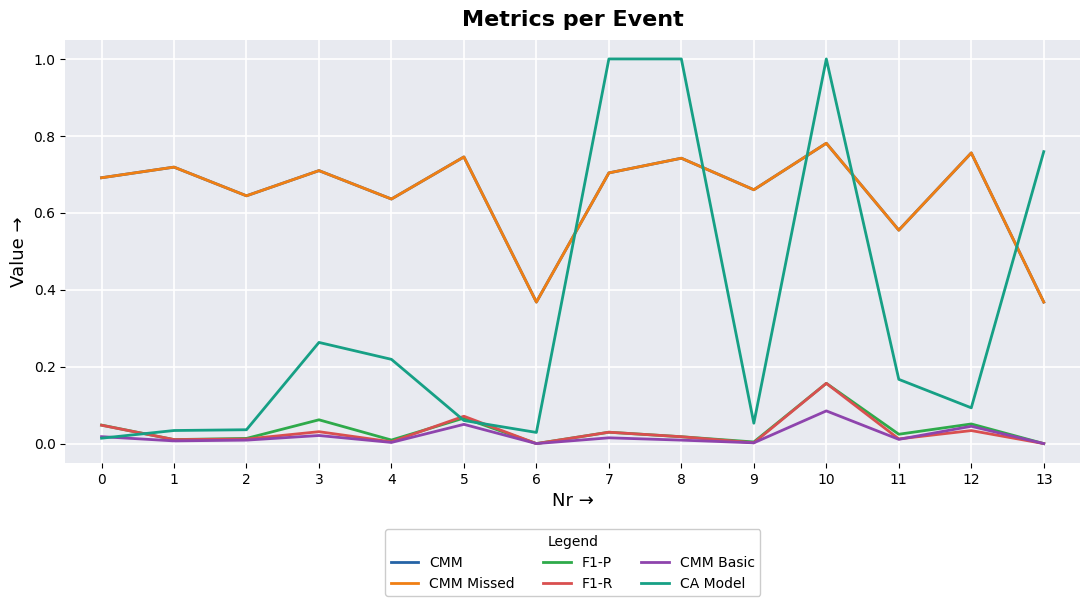

Between 1 and 3, which series saw the biggest shift?

CA Model